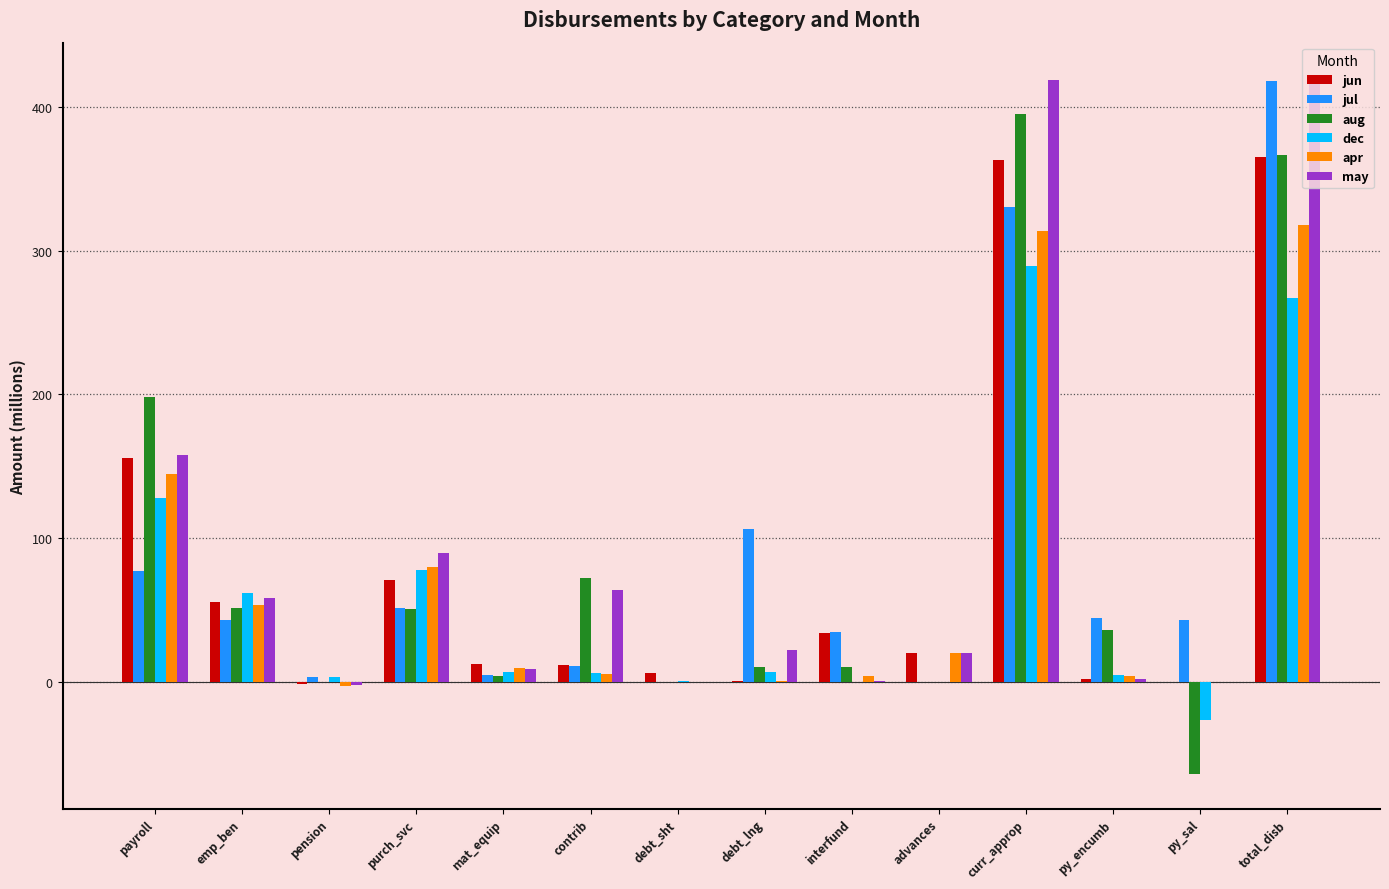

The value of may at pension is -2.2. True or false?

True